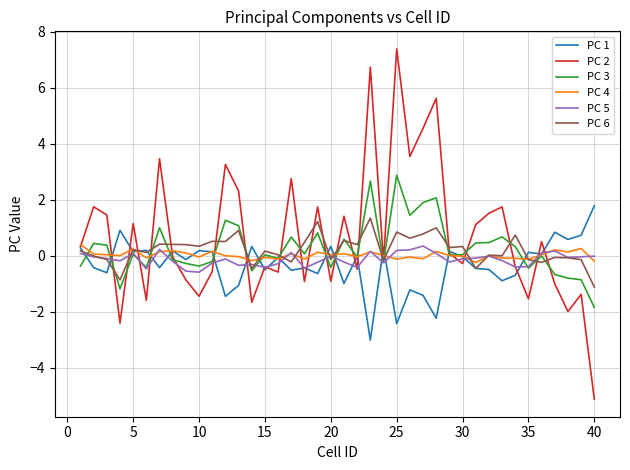

Which series has the largest range (max minus min)?

PC 2